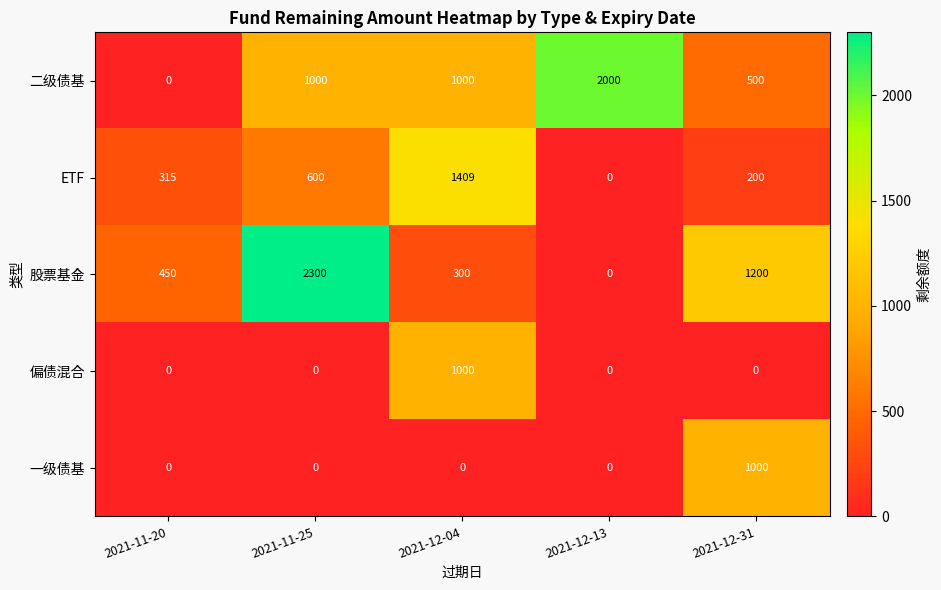

Which series changed the most between 2021-11-25 and 2021-12-13?

股票基金